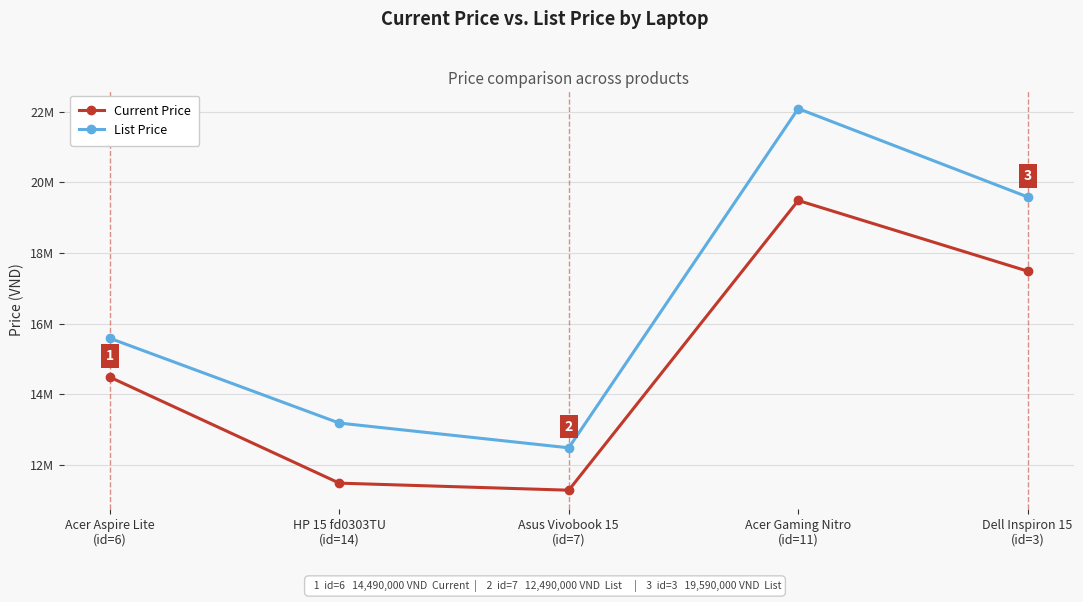

What is the total value across all series at Acer Gaming Nitro
(id=11)?

41580000